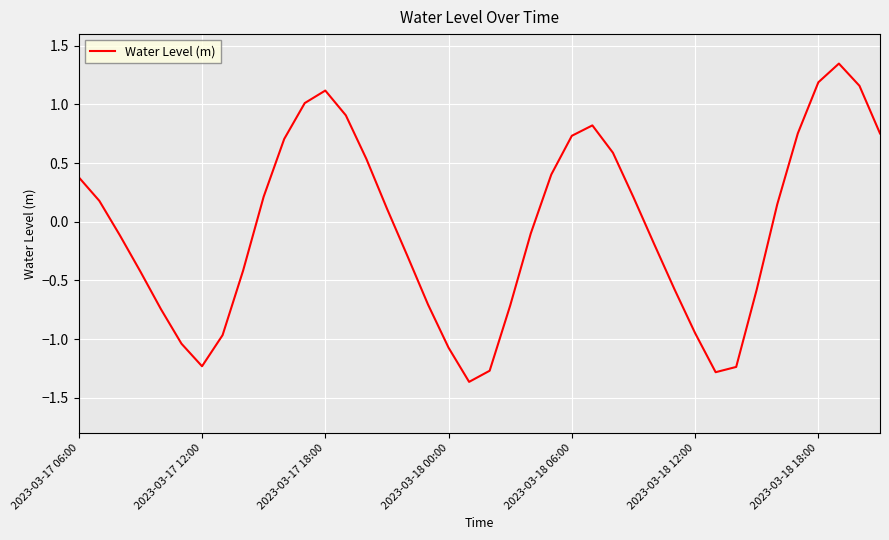

What is the difference between the maximum and minimum values?

2.7